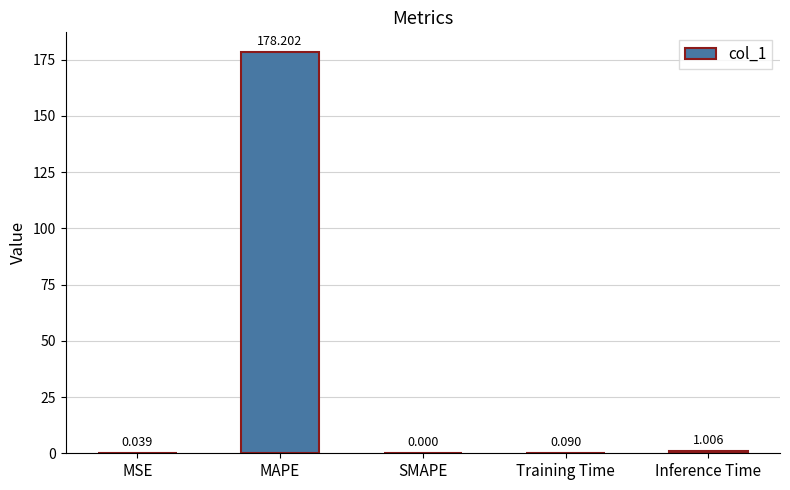

What is the change in value from SMAPE to Training Time?

+0.1